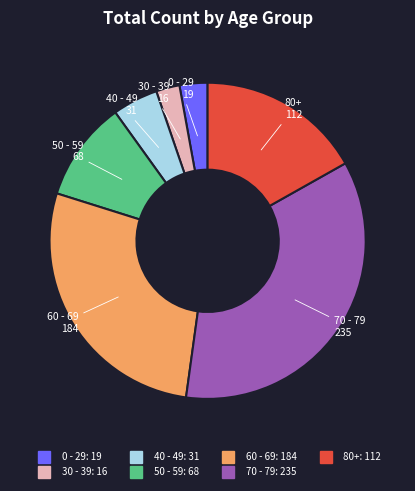

Approximately how many times larger is the value at 50 - 59 compared to 60 - 69?

0.4